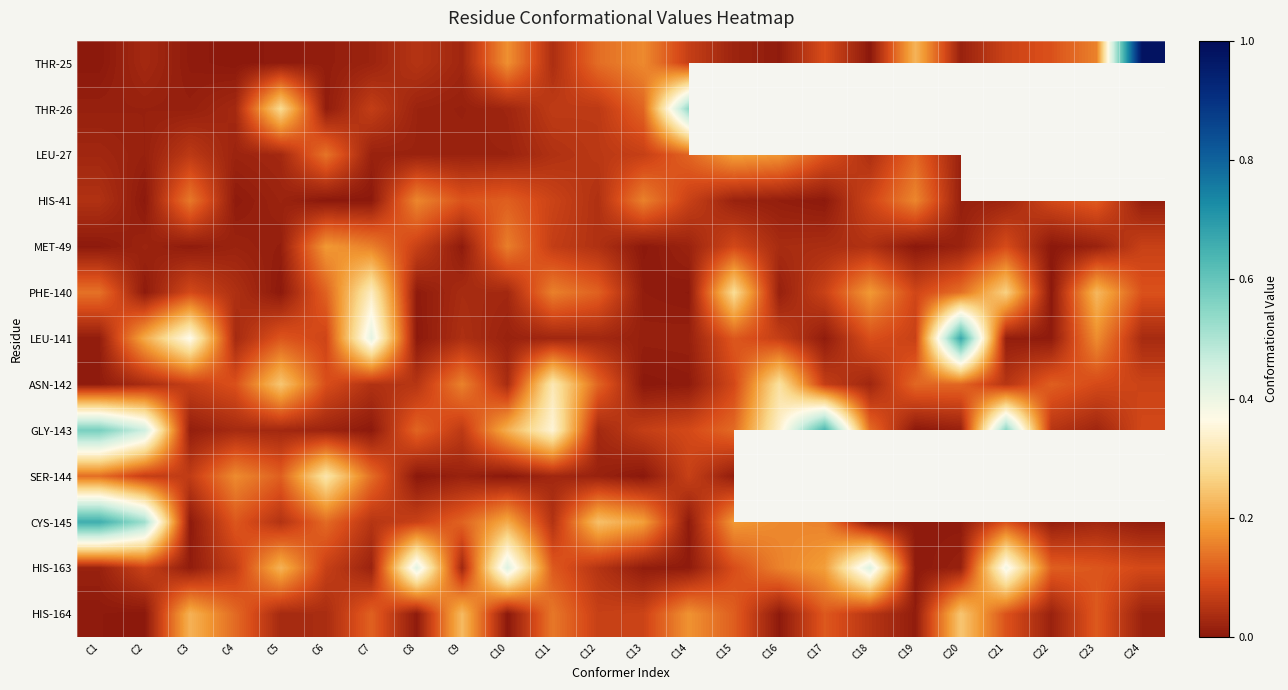

At which label does SER-144 reach its peak?

C6